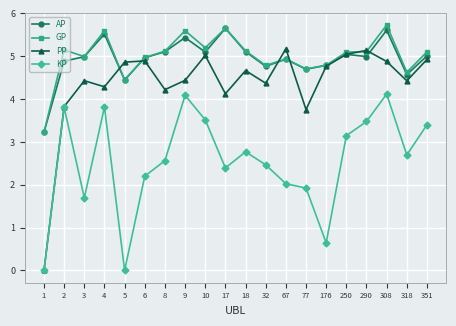

True or false: AP and KP cross at least once.

False